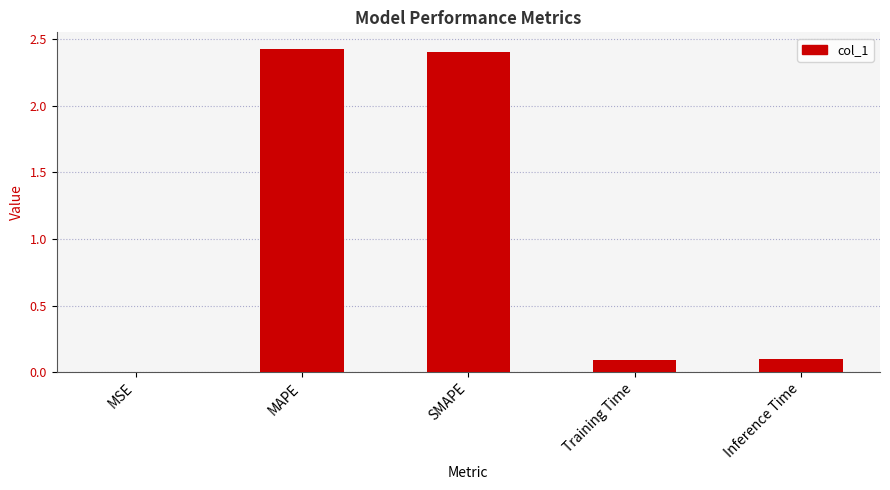

What is the sum of all values?

5.0